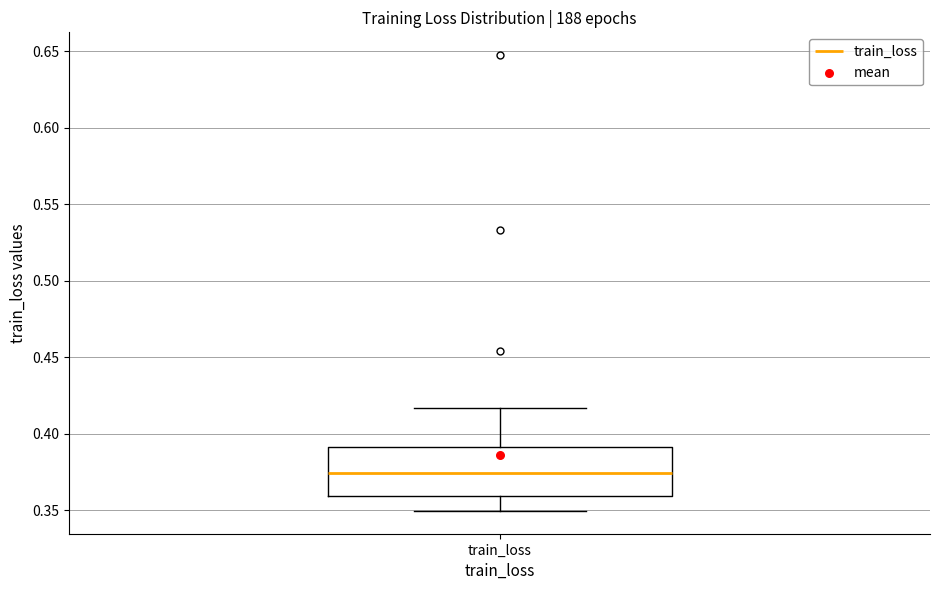

Read this box plot against the y-axis: the position of the median line, the range covered by the box, and the ends of both whiskers. The values are not printed on the chart, so give them approximately, as read against the axis.

median 0.375, box 0.360 to 0.390, whiskers 0.350 to 0.415